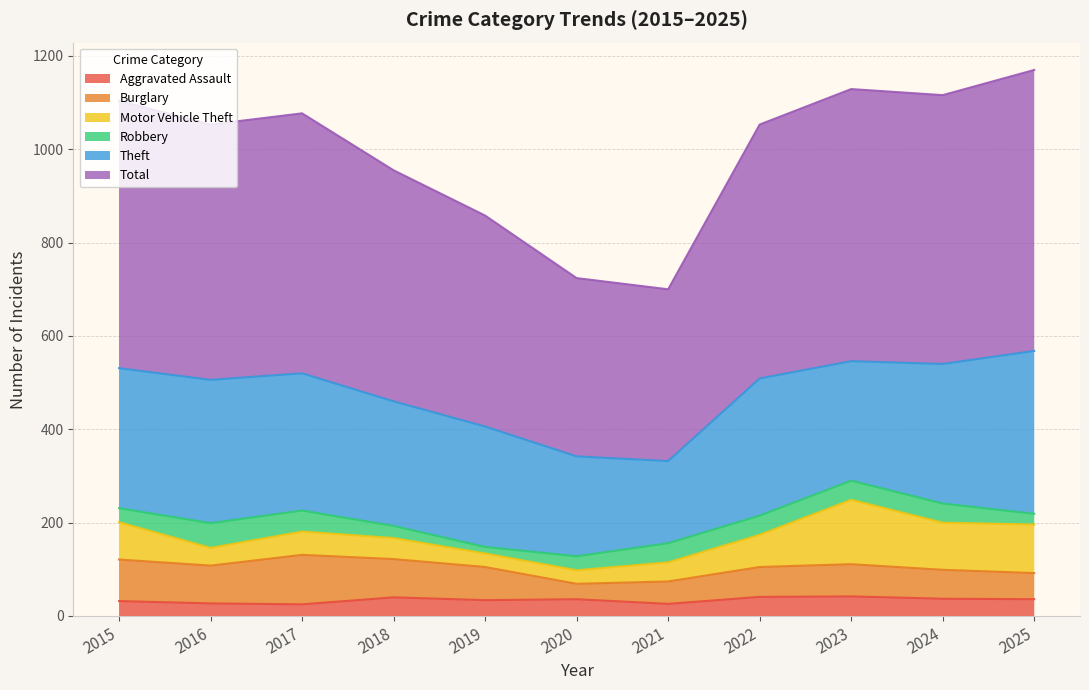

What is the highest value of the Theft series?

349